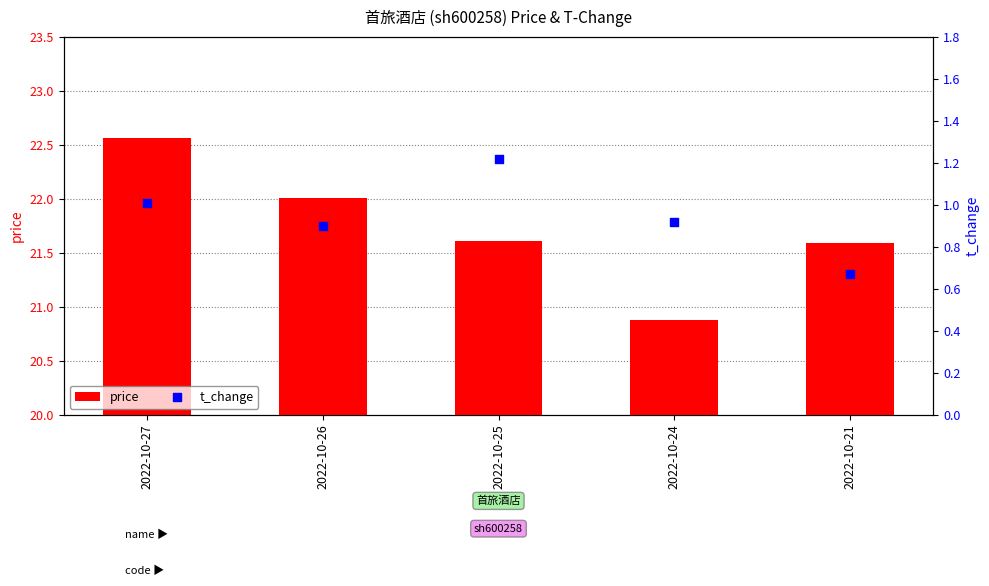

Is the value of price at 2022-10-21 greater than the value of t_change at 2022-10-21?

Yes